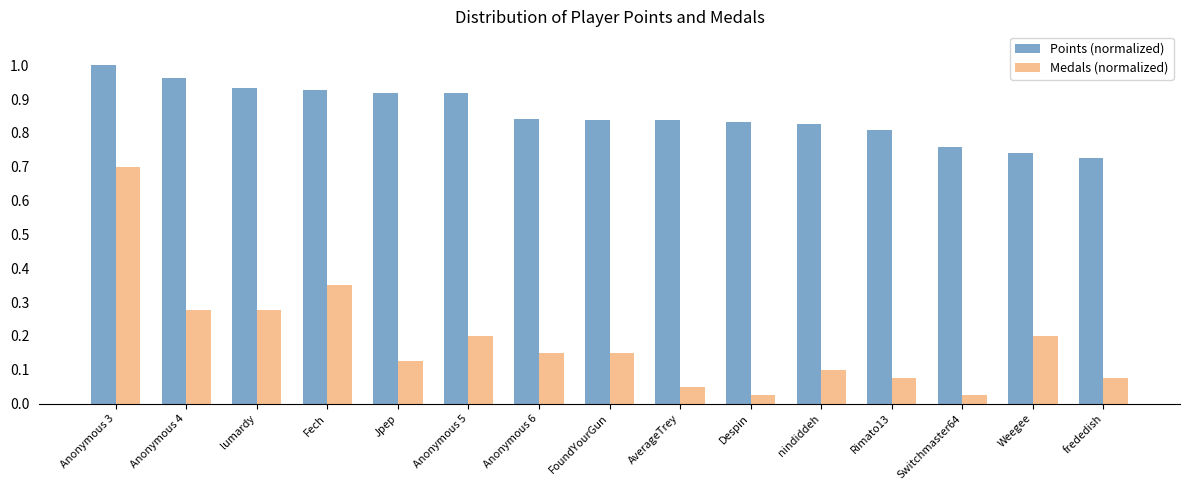

Are the bars horizontal?

No